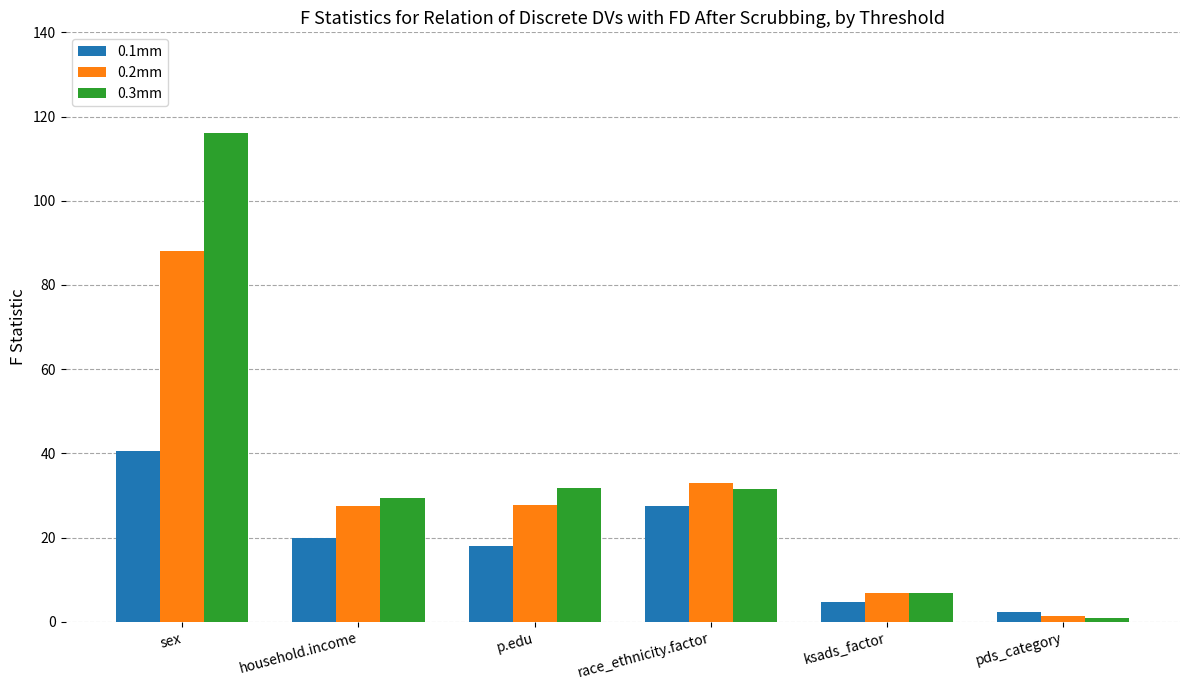

How many bars are there in each group?

3